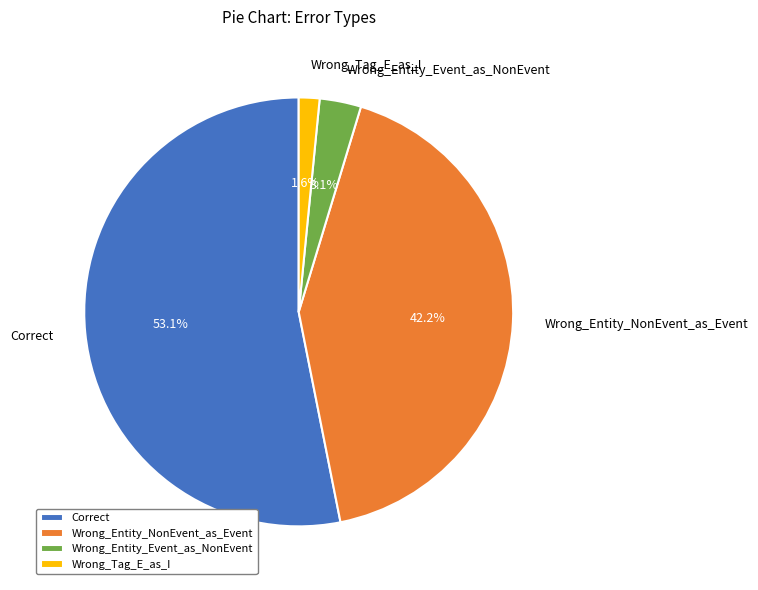

To the nearest percent, what is the combined percentage of Wrong_Entity_NonEvent_as_Event and Wrong_Entity_Event_as_NonEvent?

45%